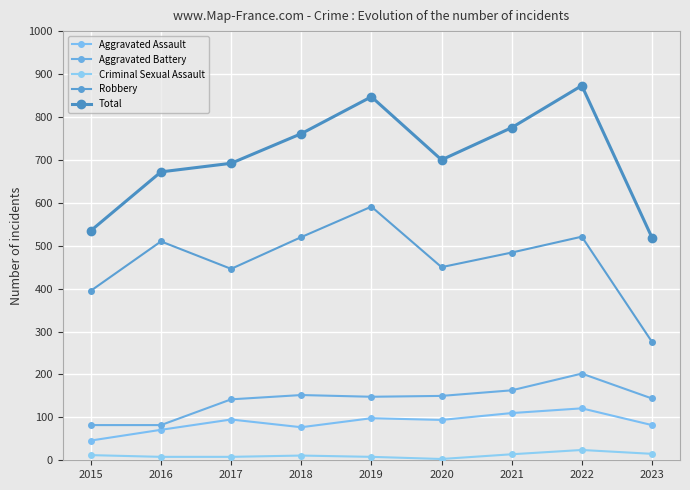

Rank the categories by Total value from highest to lowest.

2022, 2019, 2021, 2018, 2020, 2017, 2016, 2015, 2023